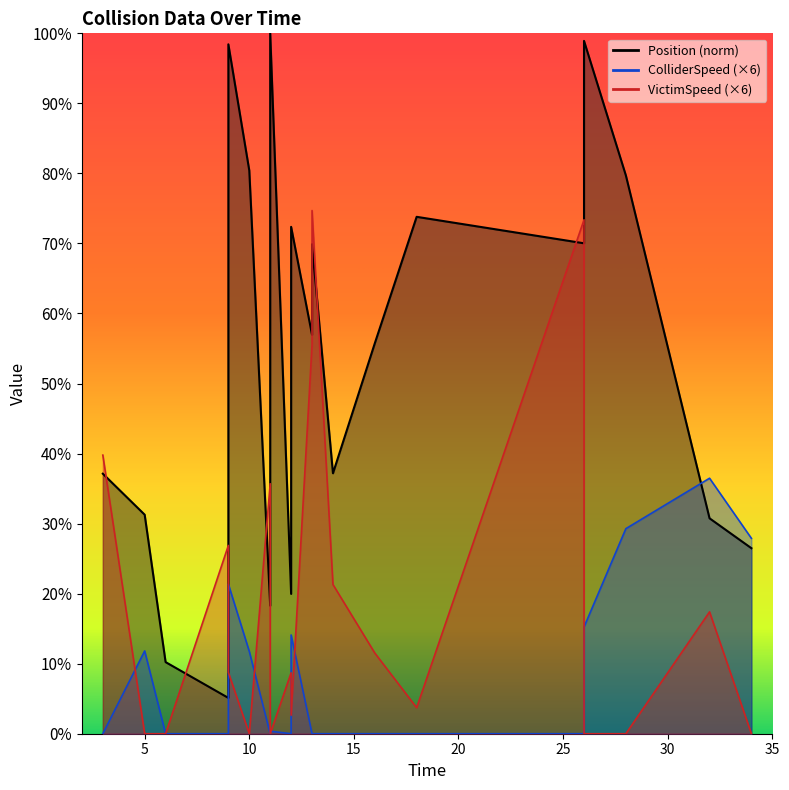

What is the value of the VictimSpeed point at the 4th from the left?

26.9